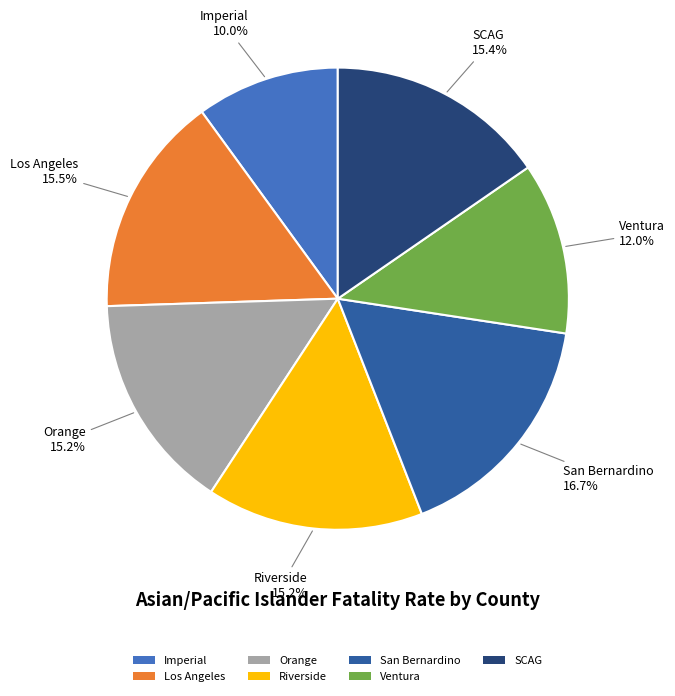

How much of the chart is everything except Riverside?

84.8%